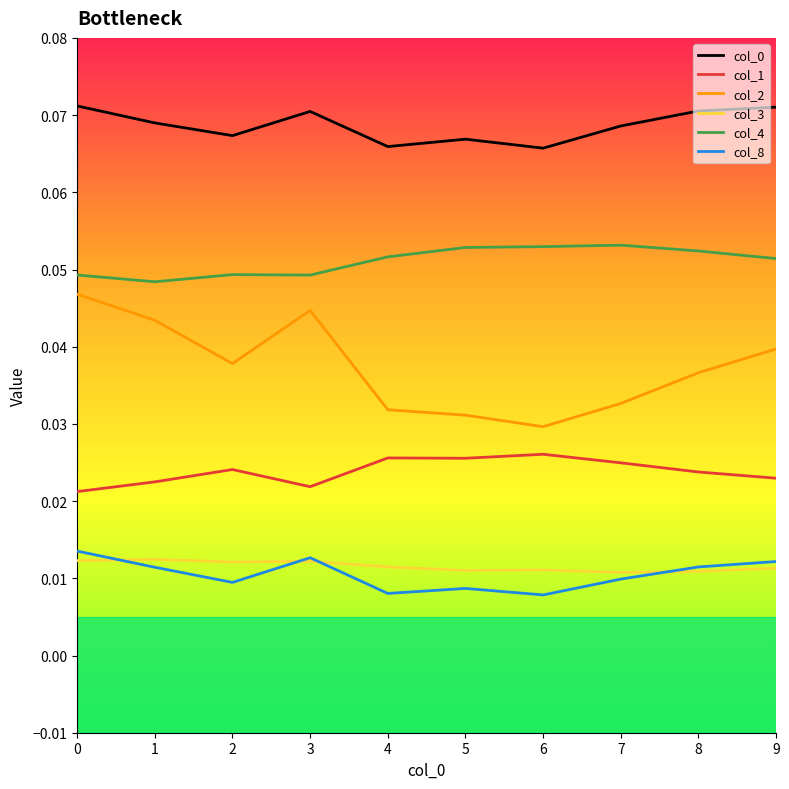

Which series has the largest range (max minus min)?

col_2